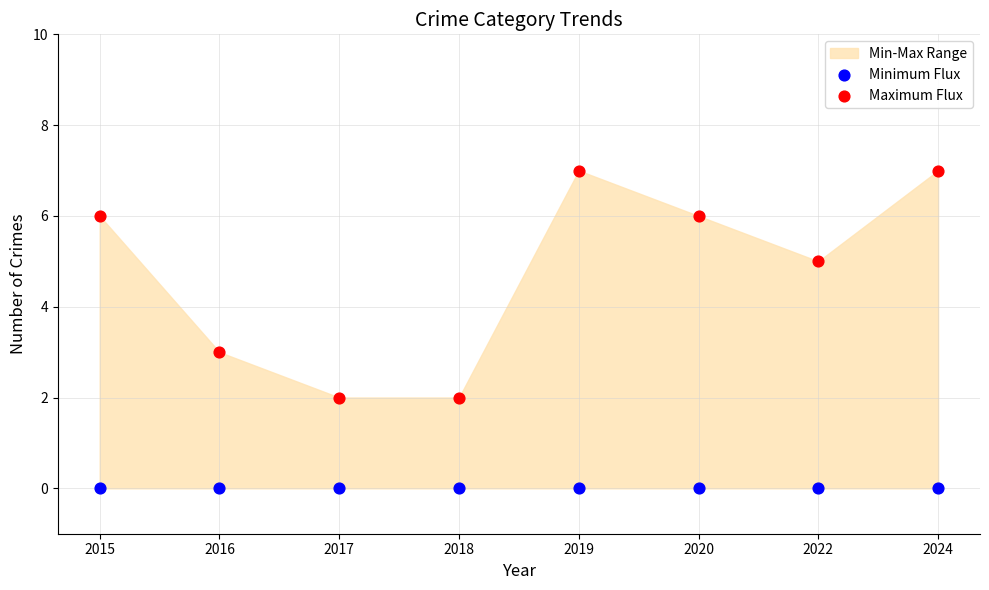

Which series contains the lowest Y value?

Minimum Flux